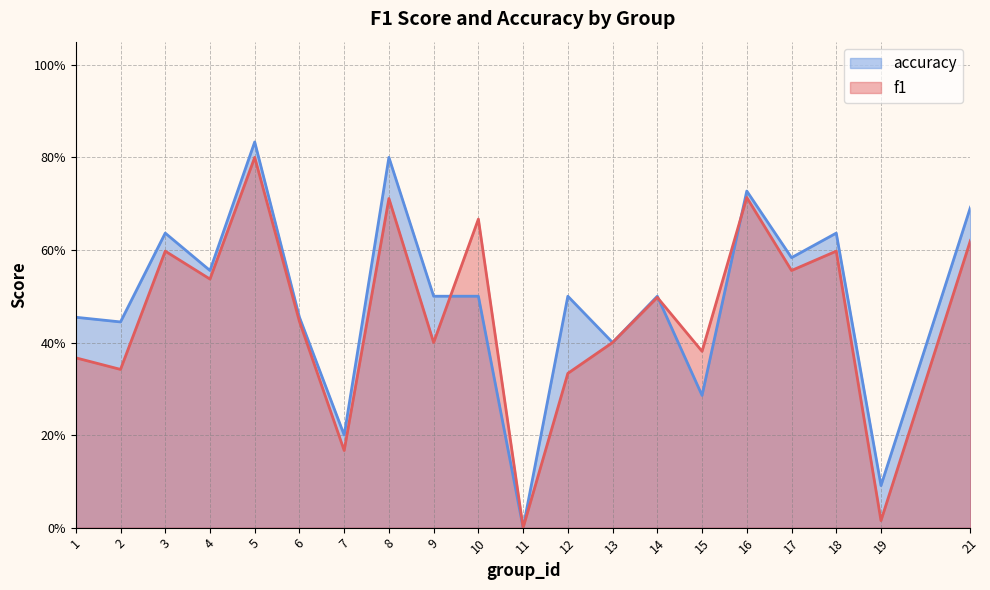

The value of accuracy at 2 is 0.1. True or false?

False